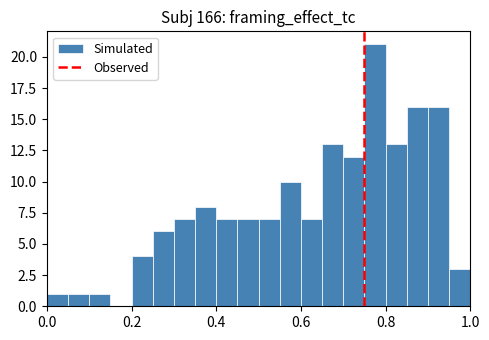

Around what value on the x-axis is the tallest bar? Give the approximate position of its centre, as read against the axis.

0.78